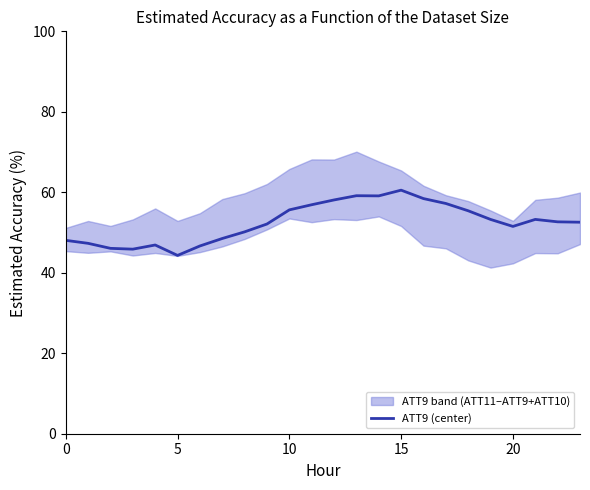

The value at 0 is 48.1. True or false?

True